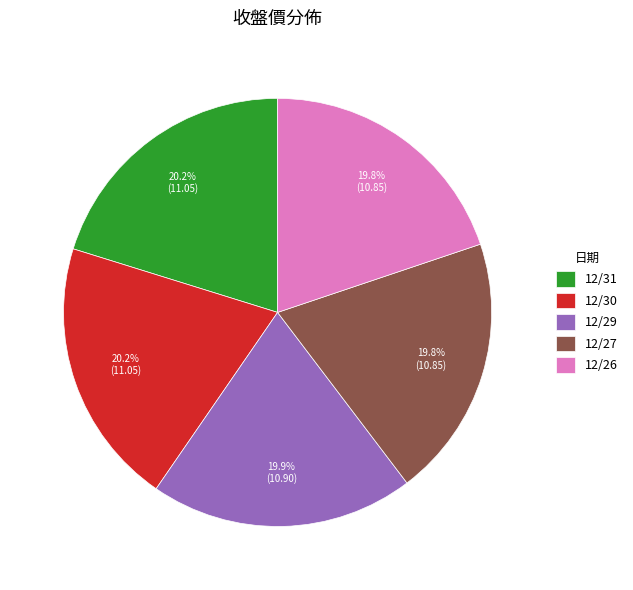

To the nearest percent, what percentage of the pie is 12/31?

20%